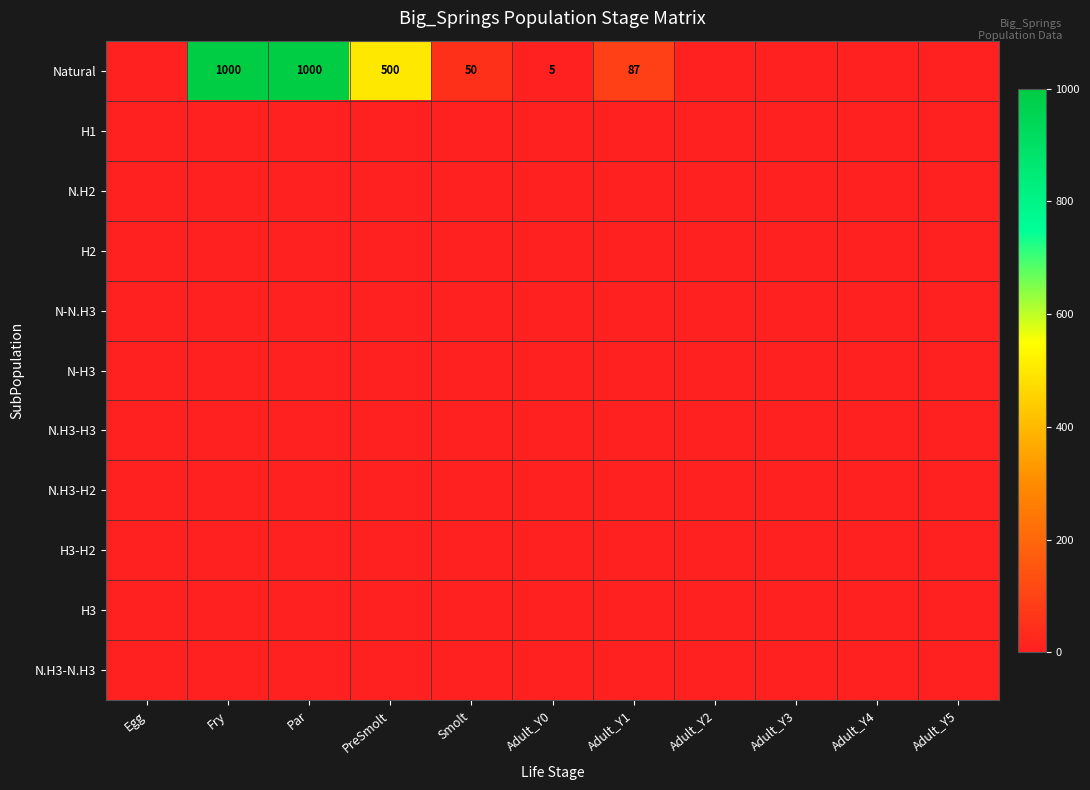

At how many categories does at least one series exceed 224?

3